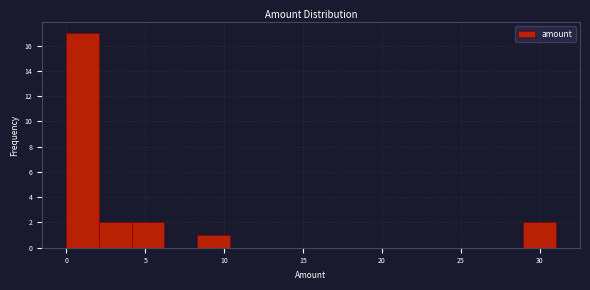

Over which range of the x-axis is the bar tallest?

0.0 to 2.0